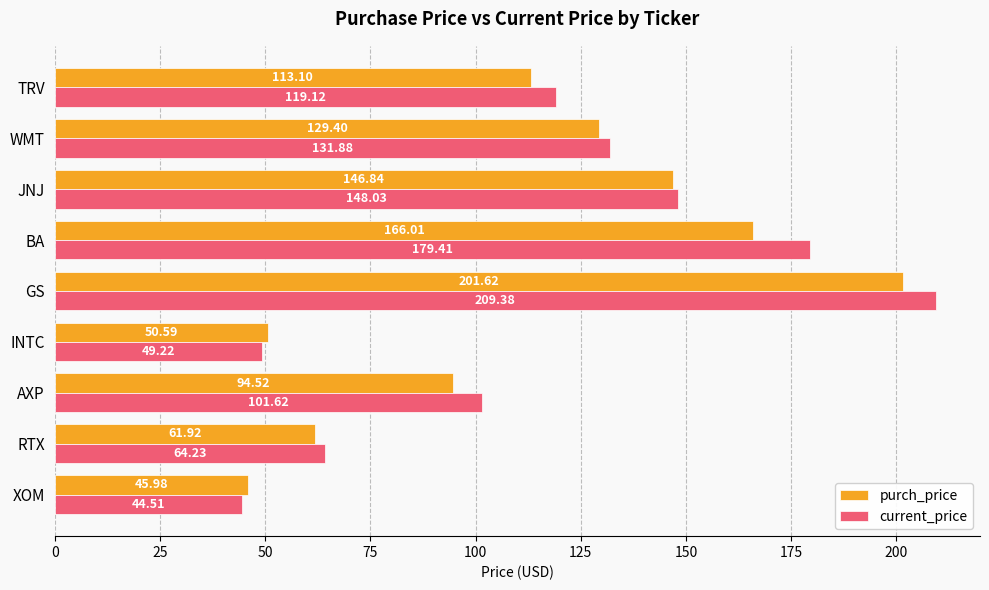

List the series in order of their peak value, lowest first.

purch_price, current_price